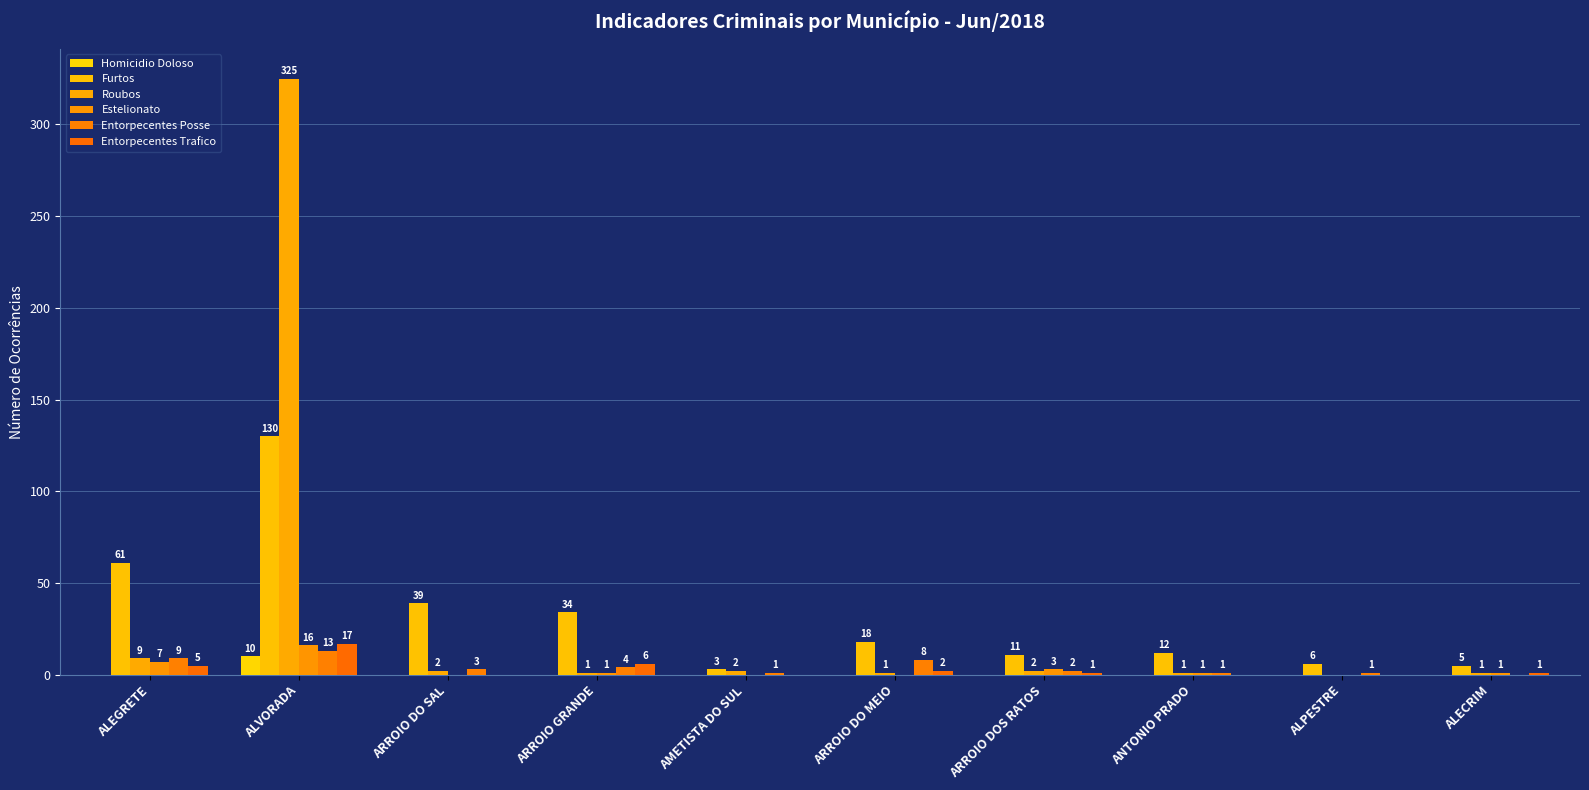

Reading left to right, what are all the values shown in this chart?

Homicidio Doloso: ALEGRETE=0	ALVORADA=10	ARROIO DO SAL=0	ARROIO GRANDE=0	AMETISTA DO SUL=0	ARROIO DO MEIO=0	ARROIO DOS RATOS=0	ANTONIO PRADO=0	ALPESTRE=0	ALECRIM=0
Furtos: ALEGRETE=61	ALVORADA=130	ARROIO DO SAL=39	ARROIO GRANDE=34	AMETISTA DO SUL=3	ARROIO DO MEIO=18	ARROIO DOS RATOS=11	ANTONIO PRADO=12	ALPESTRE=6	ALECRIM=5
Roubos: ALEGRETE=9	ALVORADA=325	ARROIO DO SAL=2	ARROIO GRANDE=1	AMETISTA DO SUL=2	ARROIO DO MEIO=1	ARROIO DOS RATOS=2	ANTONIO PRADO=1	ALPESTRE=0	ALECRIM=1
Estelionato: ALEGRETE=7	ALVORADA=16	ARROIO DO SAL=0	ARROIO GRANDE=1	AMETISTA DO SUL=0	ARROIO DO MEIO=0	ARROIO DOS RATOS=3	ANTONIO PRADO=1	ALPESTRE=0	ALECRIM=1
Entorpecentes Posse: ALEGRETE=9	ALVORADA=13	ARROIO DO SAL=3	ARROIO GRANDE=4	AMETISTA DO SUL=1	ARROIO DO MEIO=8	ARROIO DOS RATOS=2	ANTONIO PRADO=1	ALPESTRE=1	ALECRIM=0
Entorpecentes Trafico: ALEGRETE=5	ALVORADA=17	ARROIO DO SAL=0	ARROIO GRANDE=6	AMETISTA DO SUL=0	ARROIO DO MEIO=2	ARROIO DOS RATOS=1	ANTONIO PRADO=0	ALPESTRE=0	ALECRIM=1